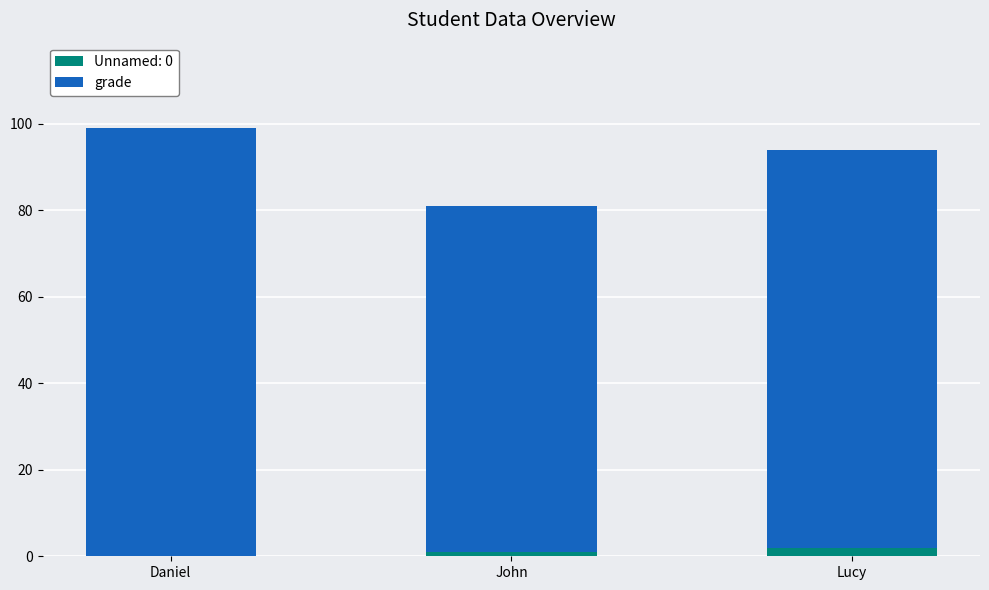

Reading right to left, transcribe the values for Unnamed: 0.

Lucy=2	John=1	Daniel=0